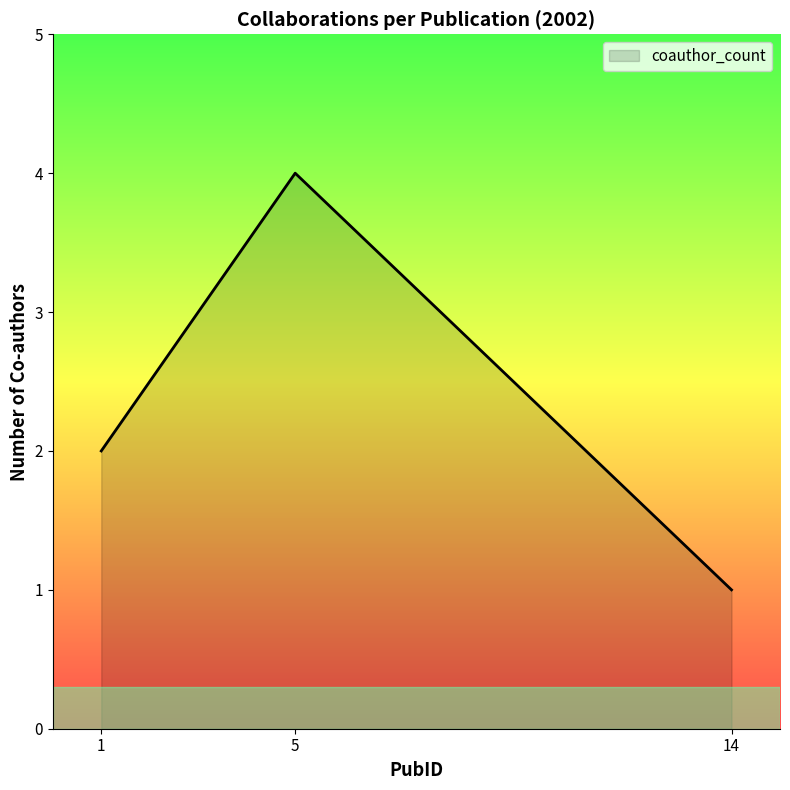

What is the difference between the maximum and minimum values?

3.0